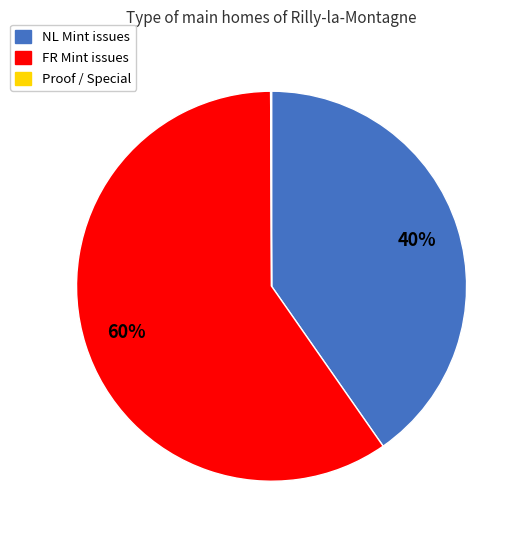

To the nearest percent, what is the difference between the largest and smallest slice percentages?

60%